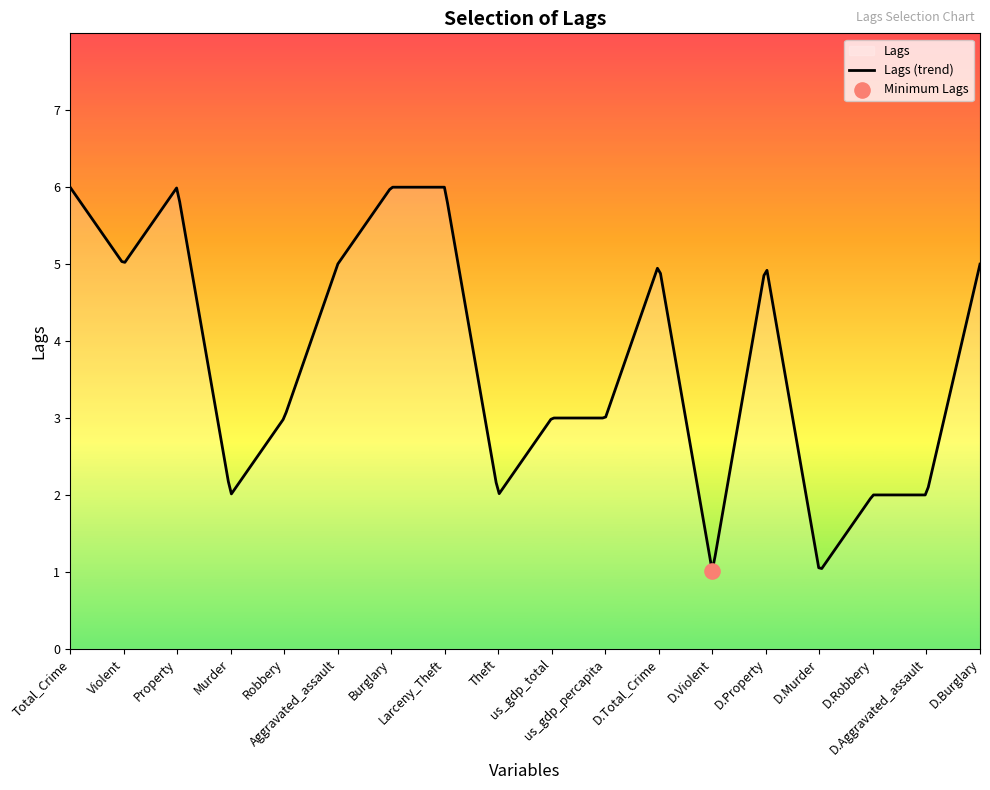

Which has a higher value, D.Violent or Aggravated_assault?

Aggravated_assault